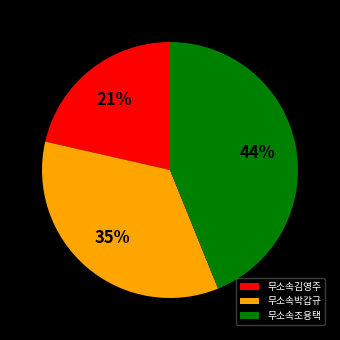

Is it true that 무소속박갑규 is 35% of the pie?

True